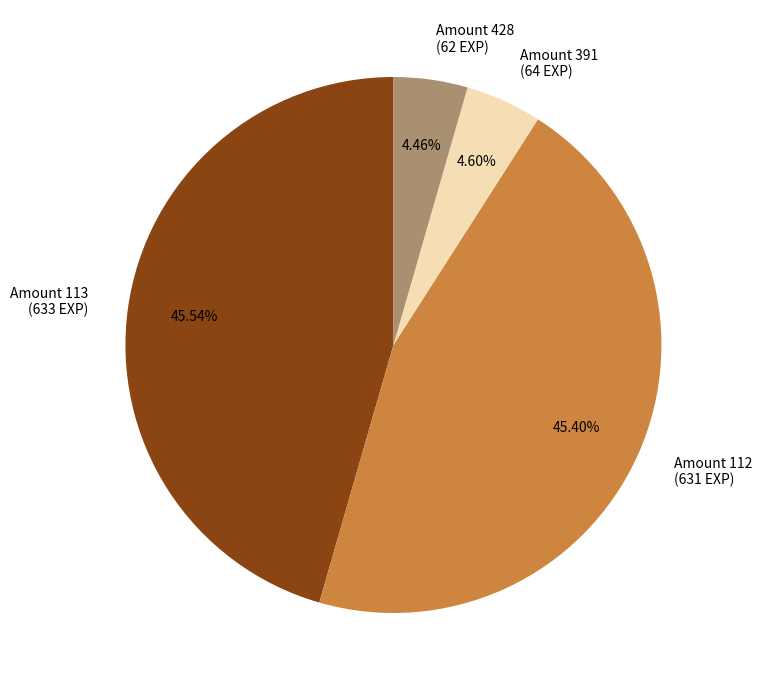

Does Amount 428 (62 EXP) represent more than half of the total?

No